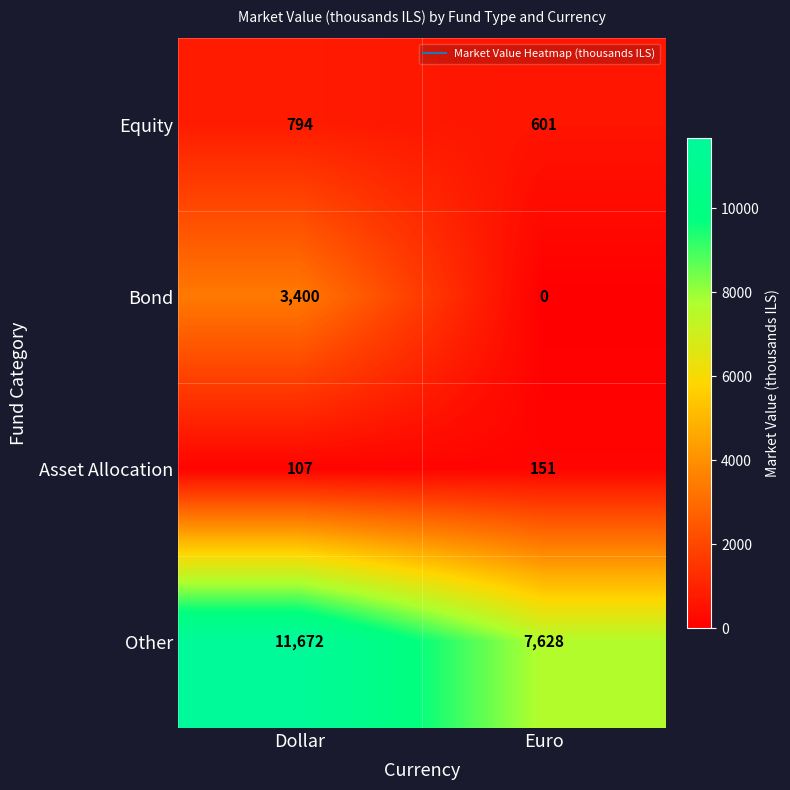

What is the greatest value displayed?

11672